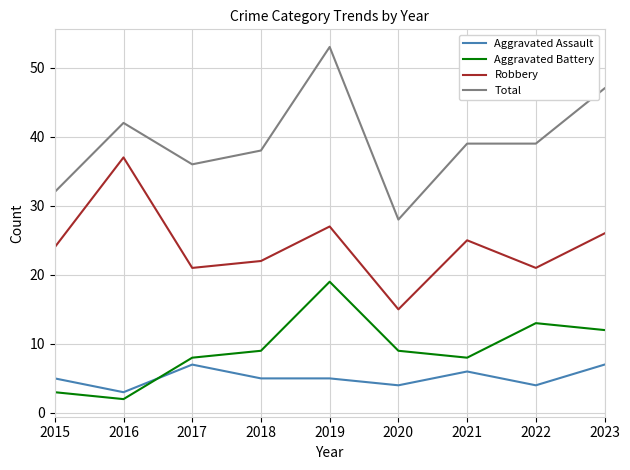

True or false: Total and Aggravated Assault cross at least once.

False